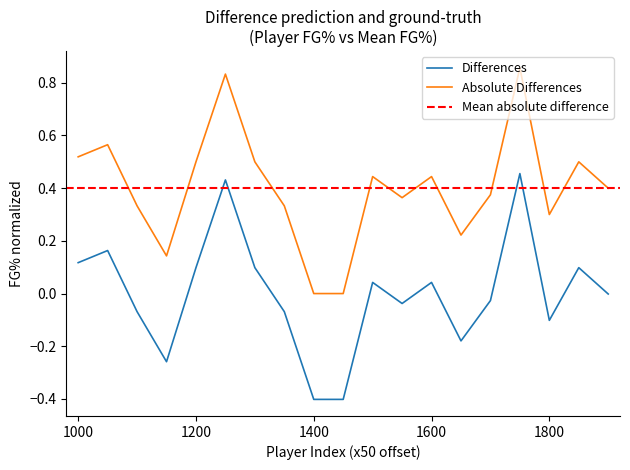

At which category is the sum across all series the highest?

16